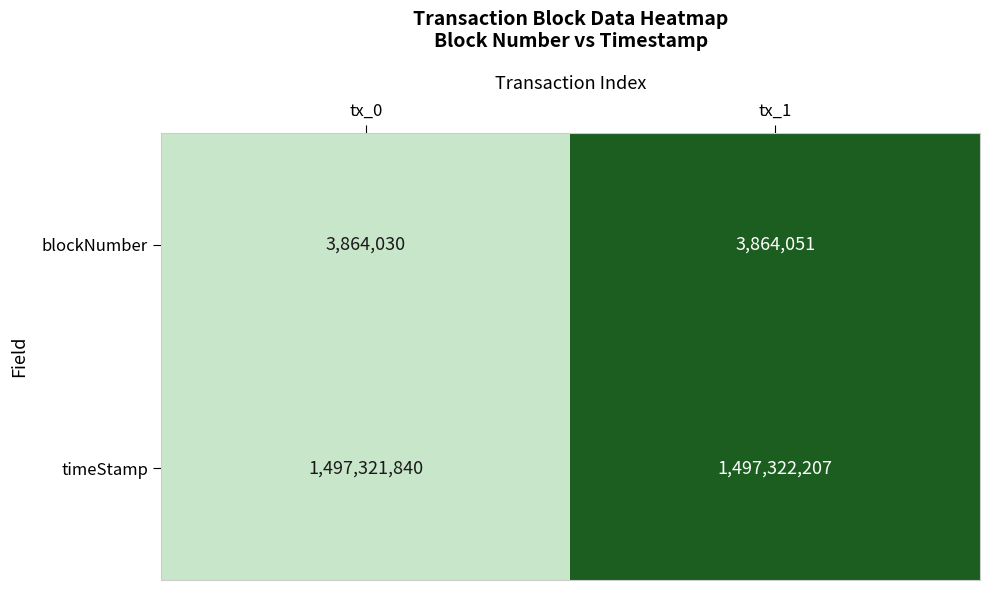

At which category does the chart reach its peak across all series?

tx_1